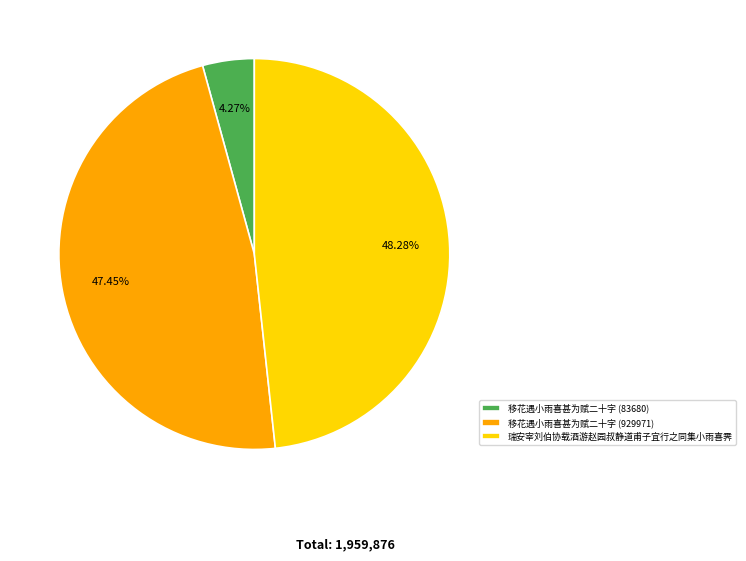

True or false: 移花遇小雨喜甚为赋二十字 (929971) accounts for 47% of the total.

True